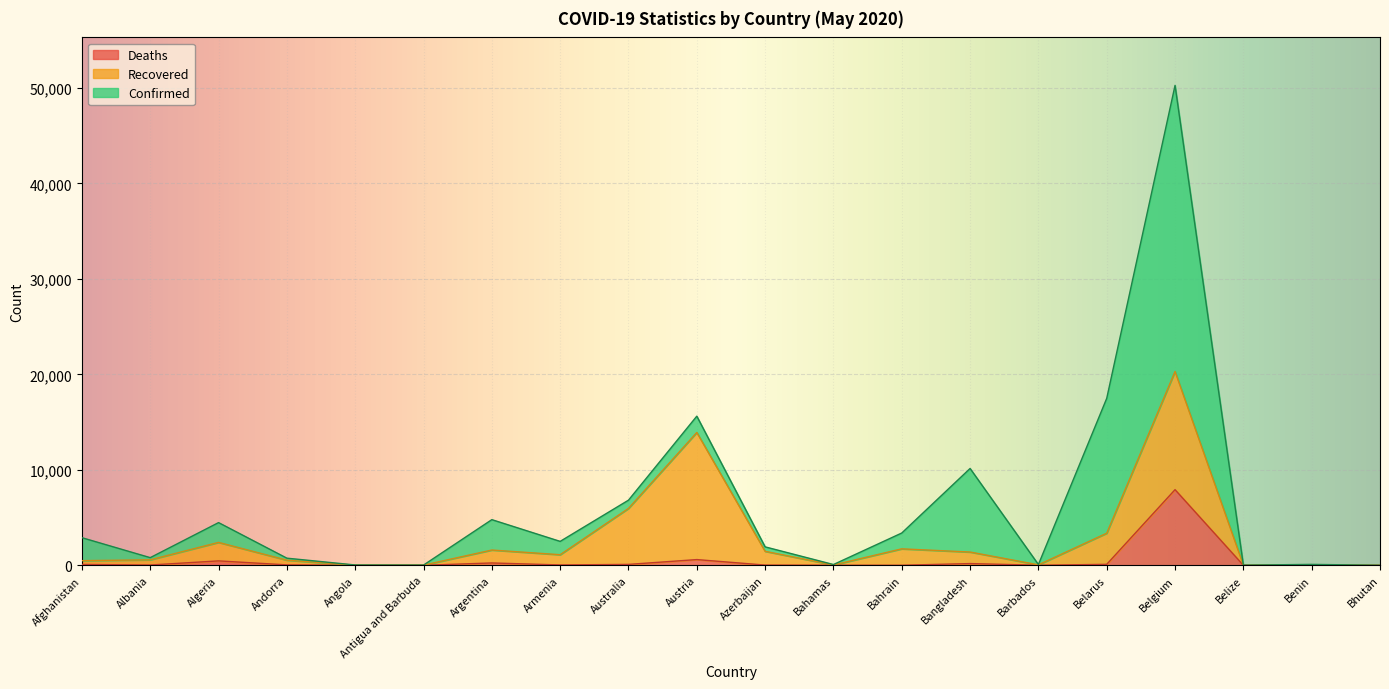

At which category is the sum across all series the highest?

Belgium